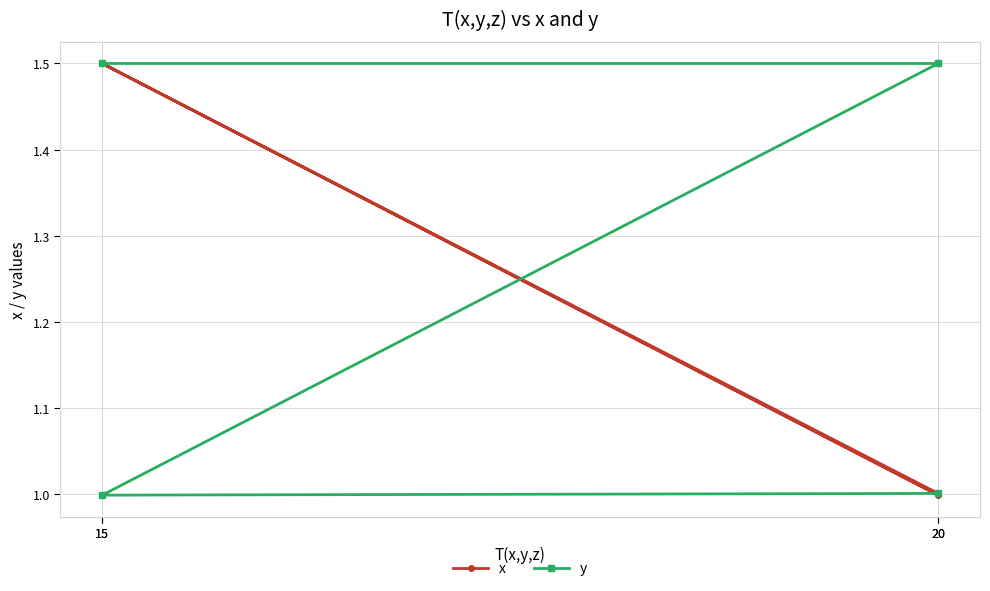

What is the value of the y point at the 2nd from the left?

1.5